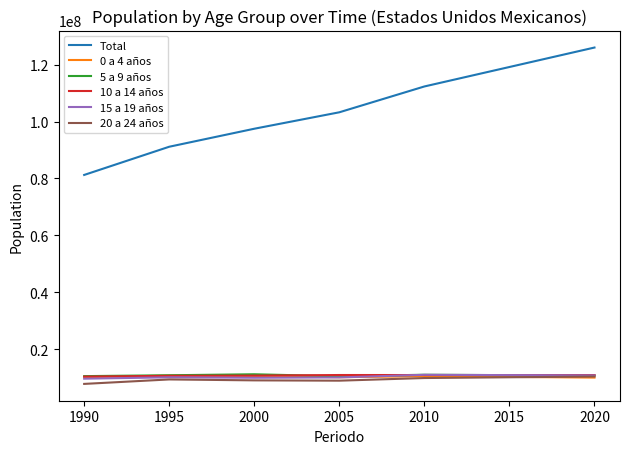

The value of 15 a 19 años at 2020 is 17371877. True or false?

False